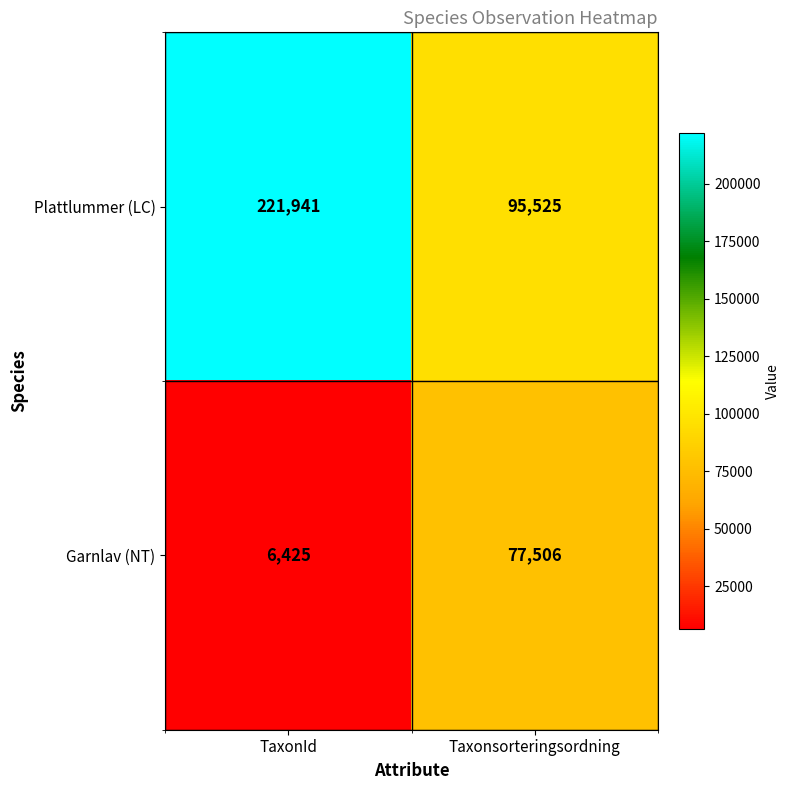

List the series in order of their peak value, highest first.

Plattlummer (LC), Garnlav (NT)